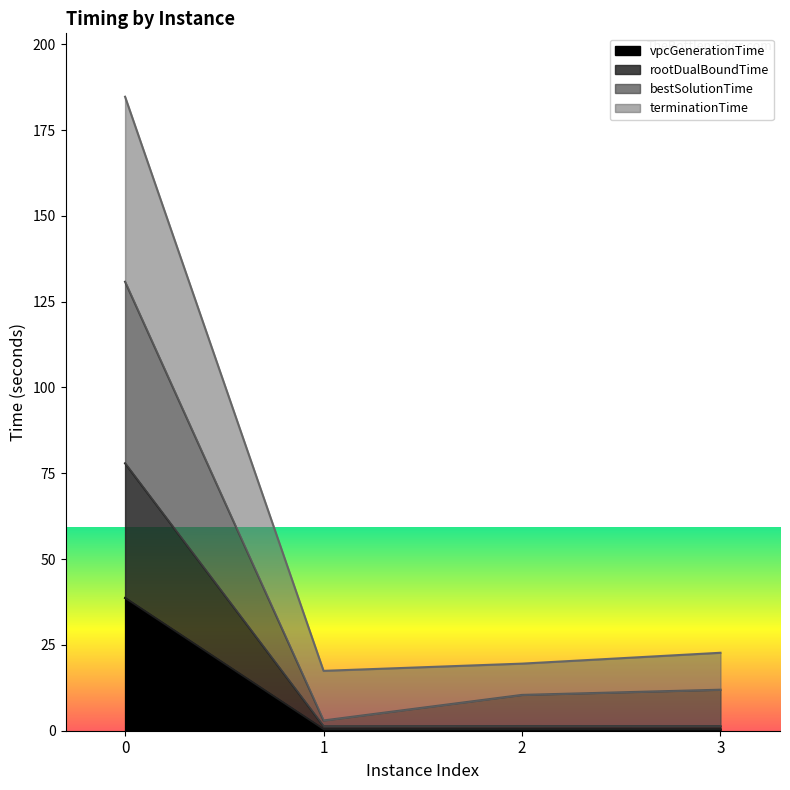

What is the value of the bestSolutionTime point at the 2nd from the left?

3.0